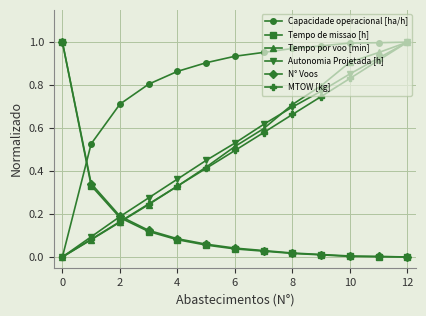

True or false: N° Voos and MTOW [kg] cross at least once.

True